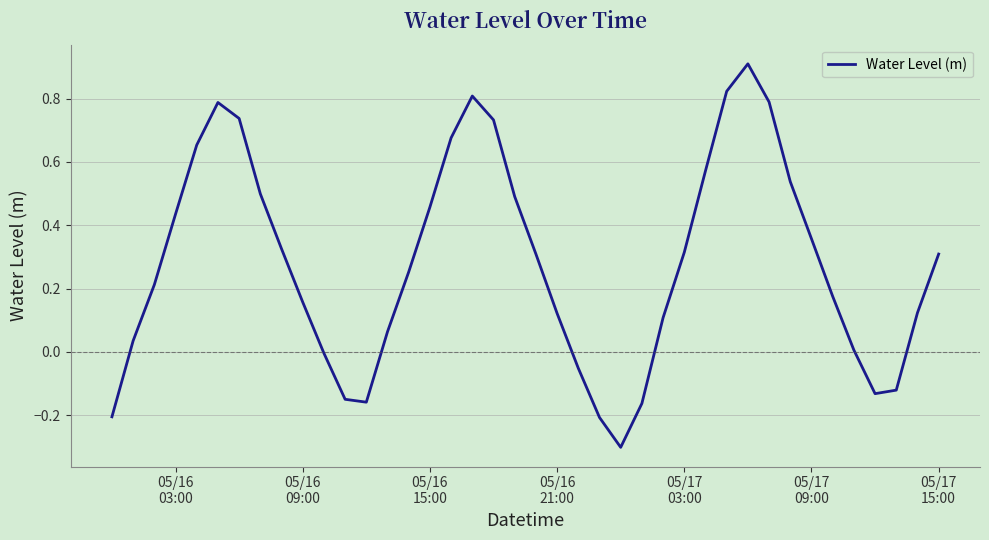

What is the smallest value displayed?

-0.3